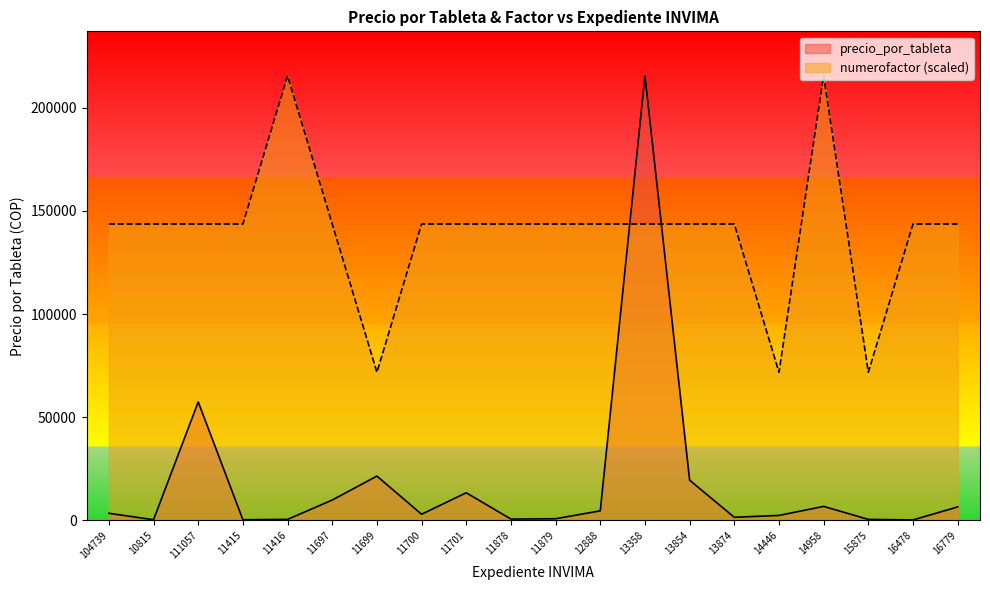

What is the spread (max minus min) of values at 11701?

130168.6